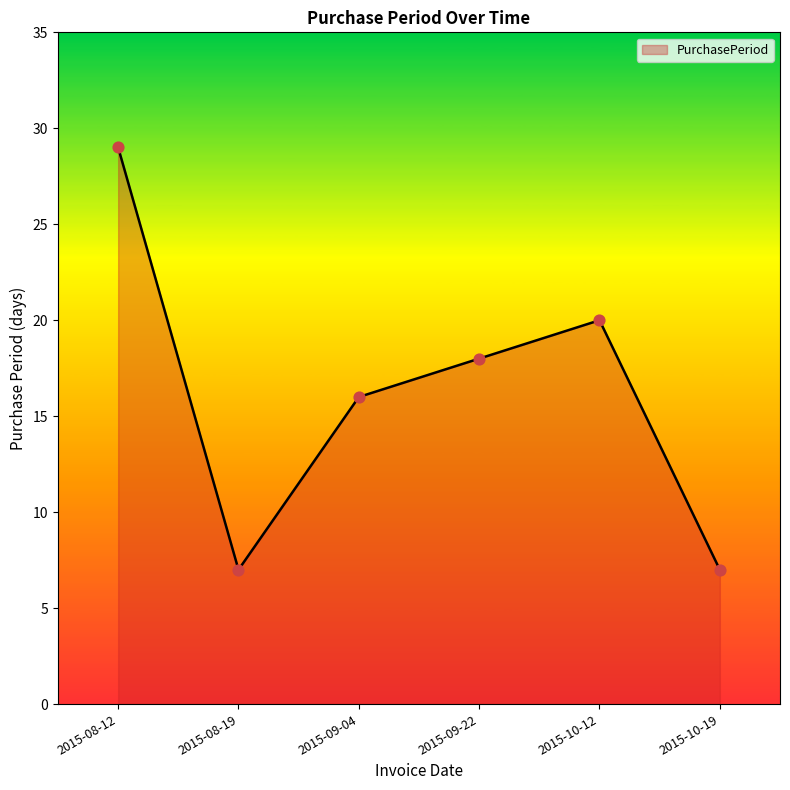

What is the change in value from 2015-08-12 to 2015-09-04?

-13